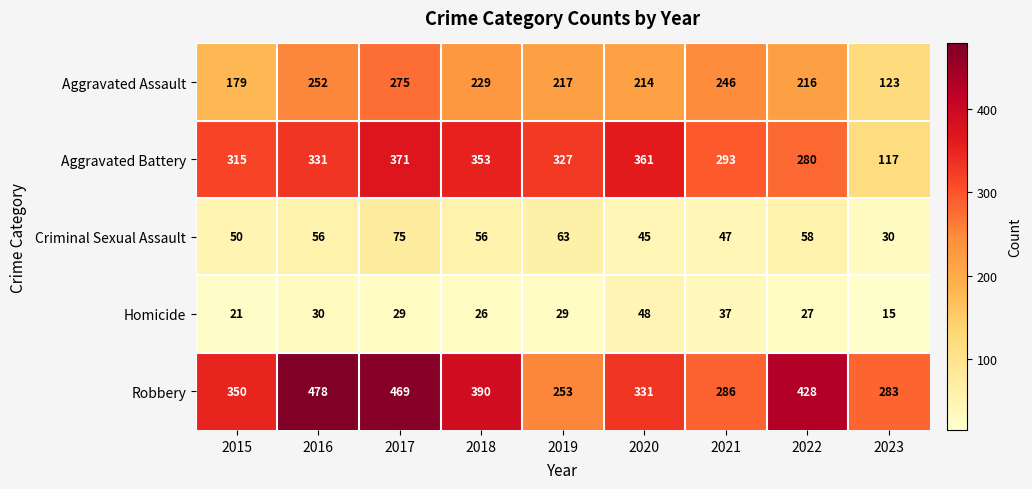

The Homicide series shows 29 at 2017. True or false?

True